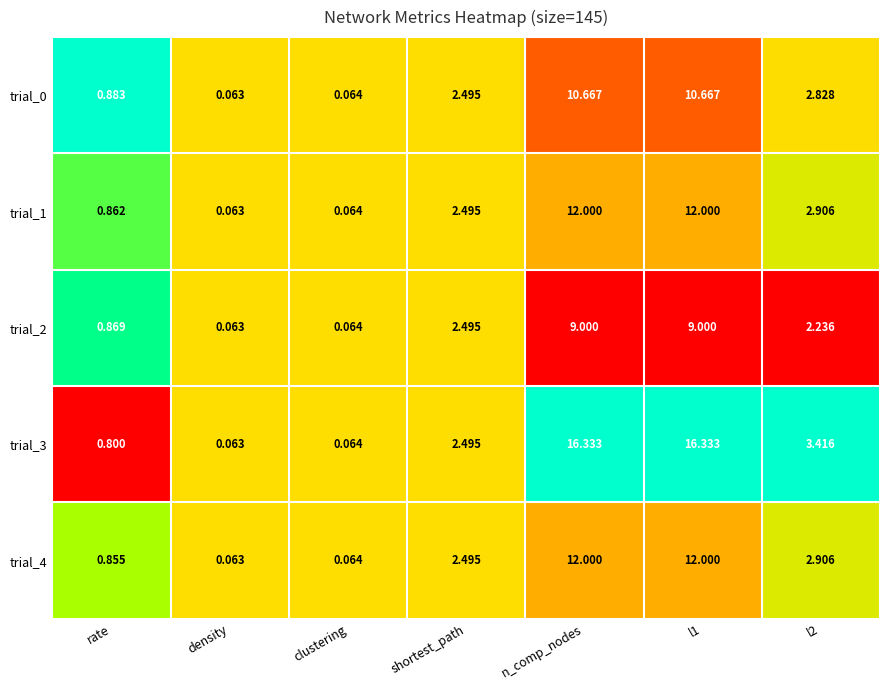

What is the total value across all series at density?

0.3